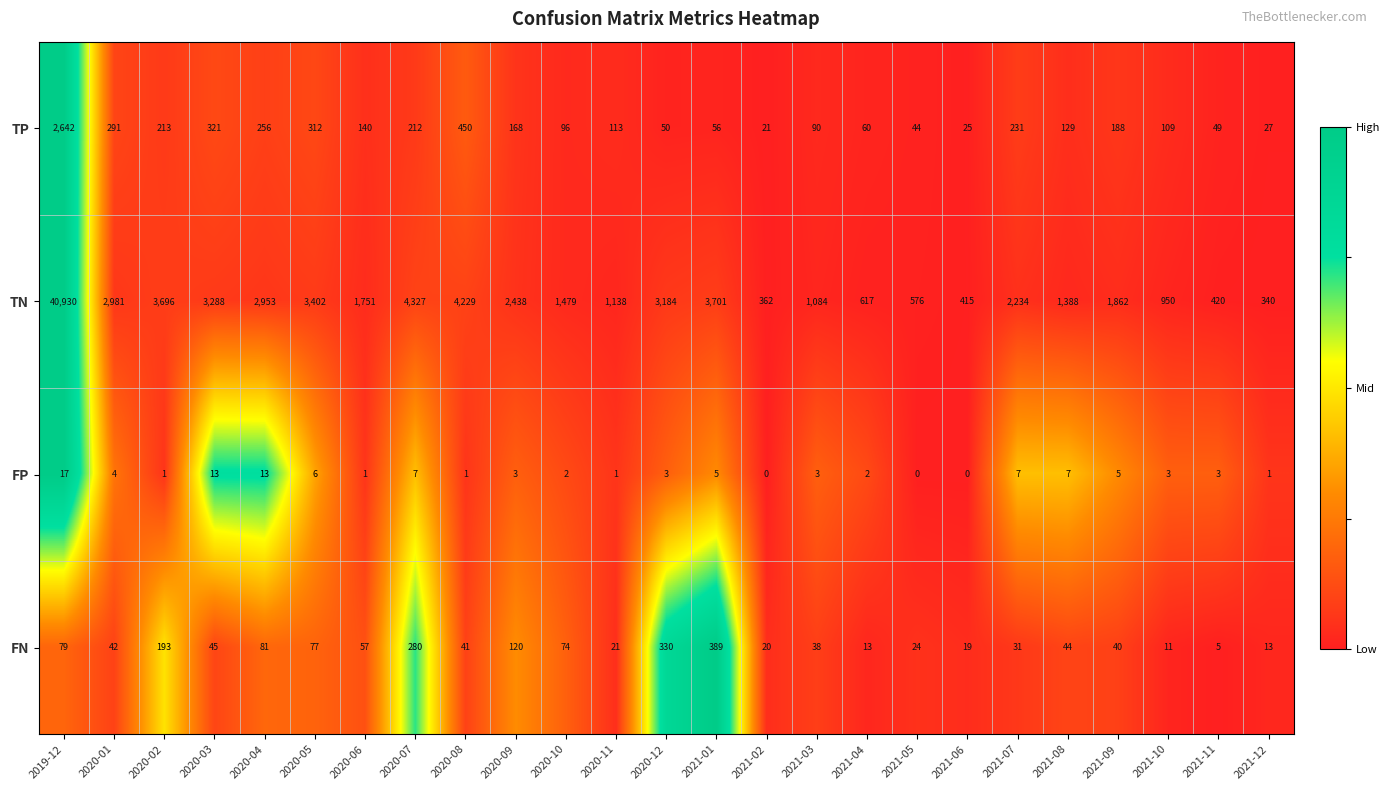

List the series in order of their peak value, highest first.

TN, TP, FN, FP